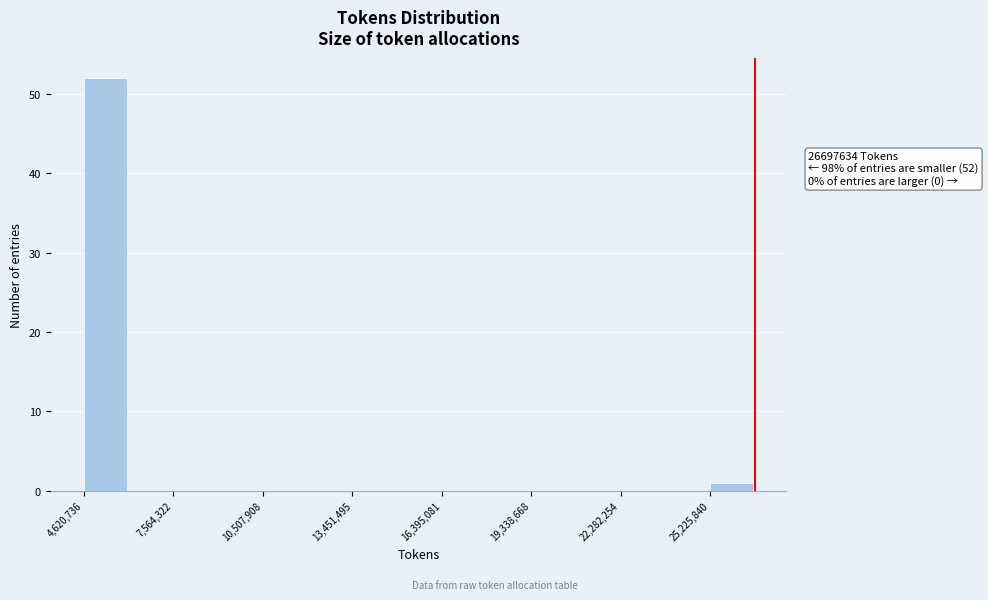

Around what value on the x-axis is the tallest bar? Give the approximate position of its centre, as read against the axis.

5500000